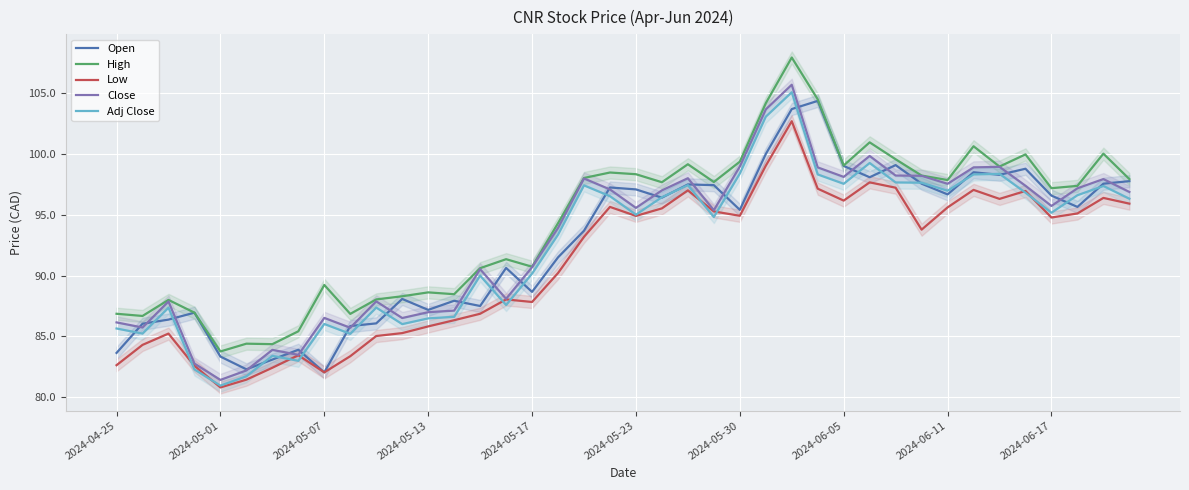

The Low series shows 99.0 at 25. True or false?

True